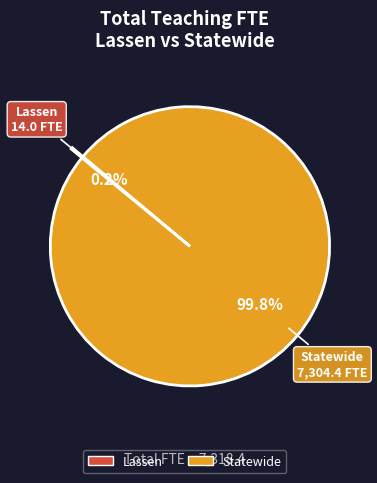

Which slice represents more than half of the pie?

Statewide